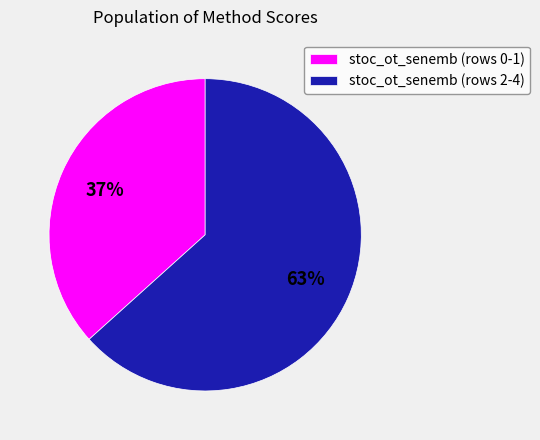

Does stoc_ot_senemb (rows 0-1) represent more than half of the total?

No